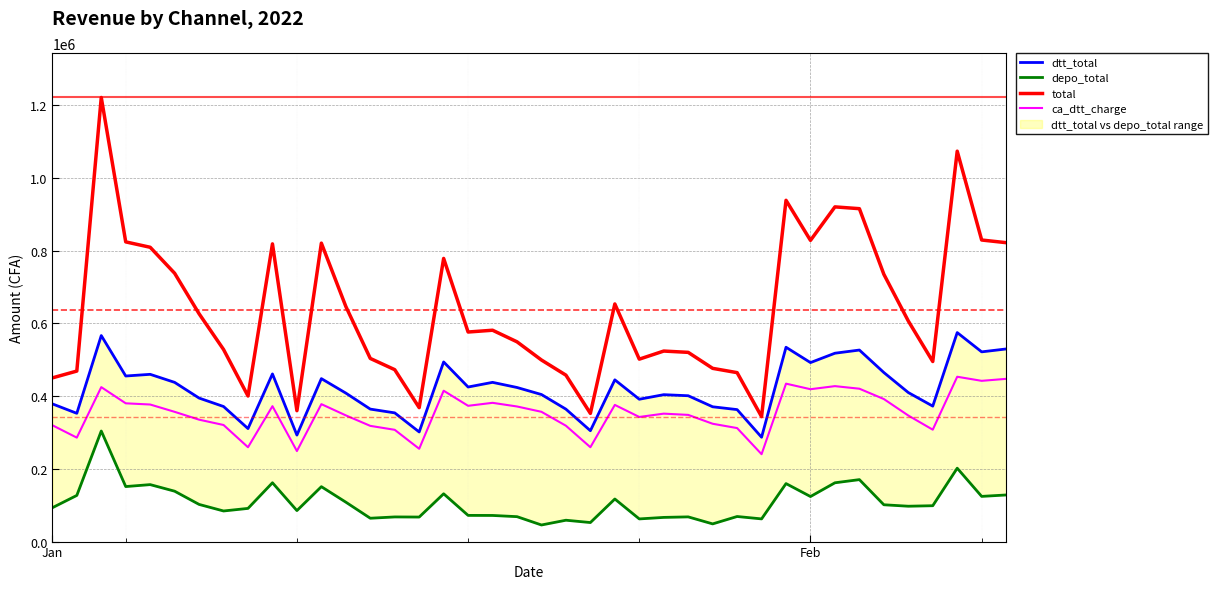

What is the maximum value for ca_dtt_charge?

453126